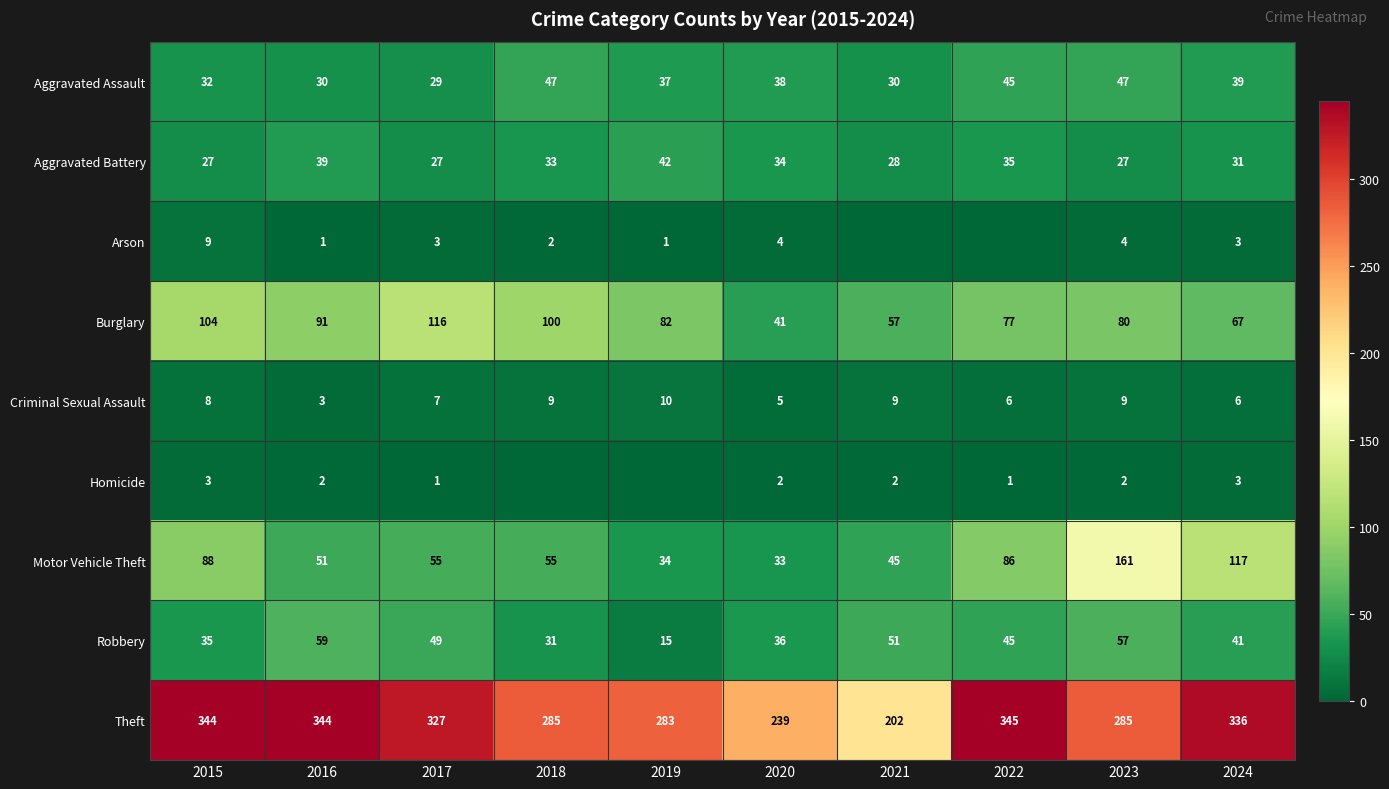

At which label does Burglary first exceed 82?

2015